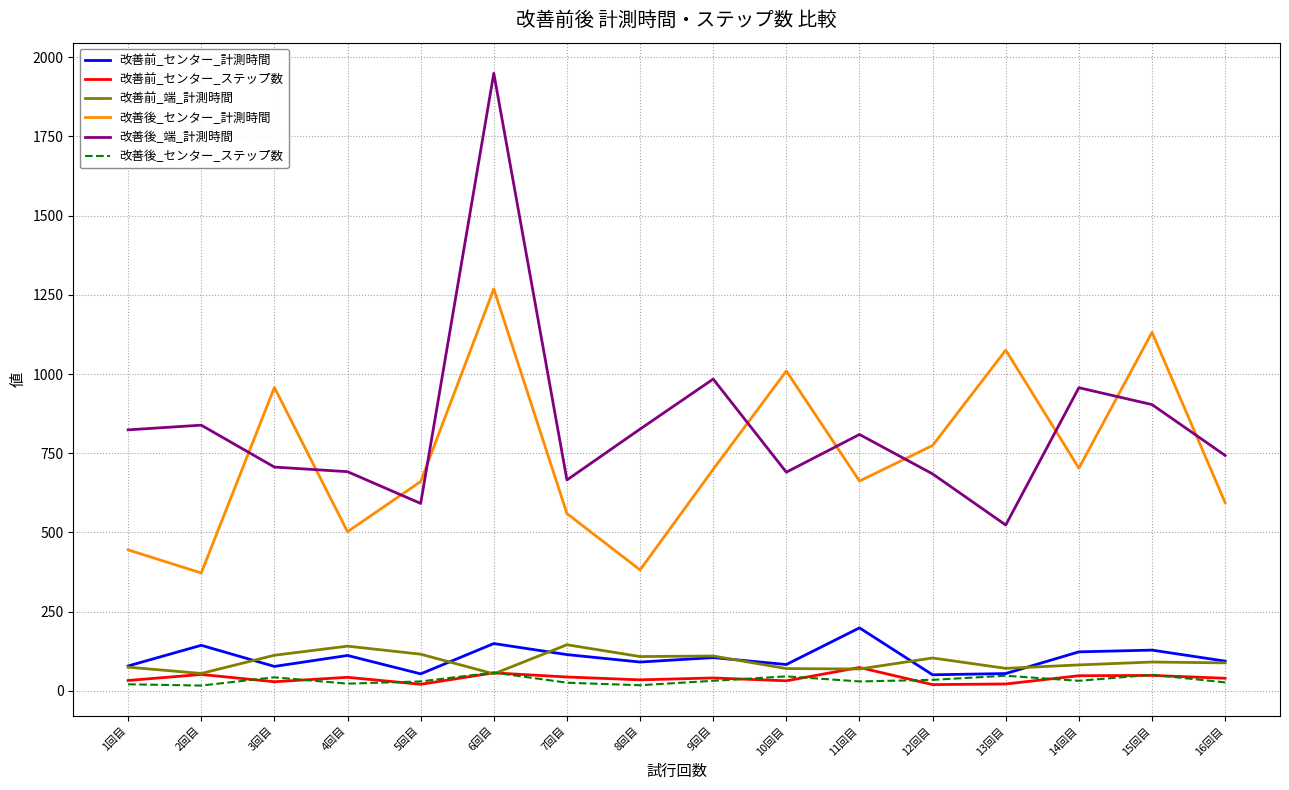

Which series has the largest range (max minus min)?

改善後_端_計測時間